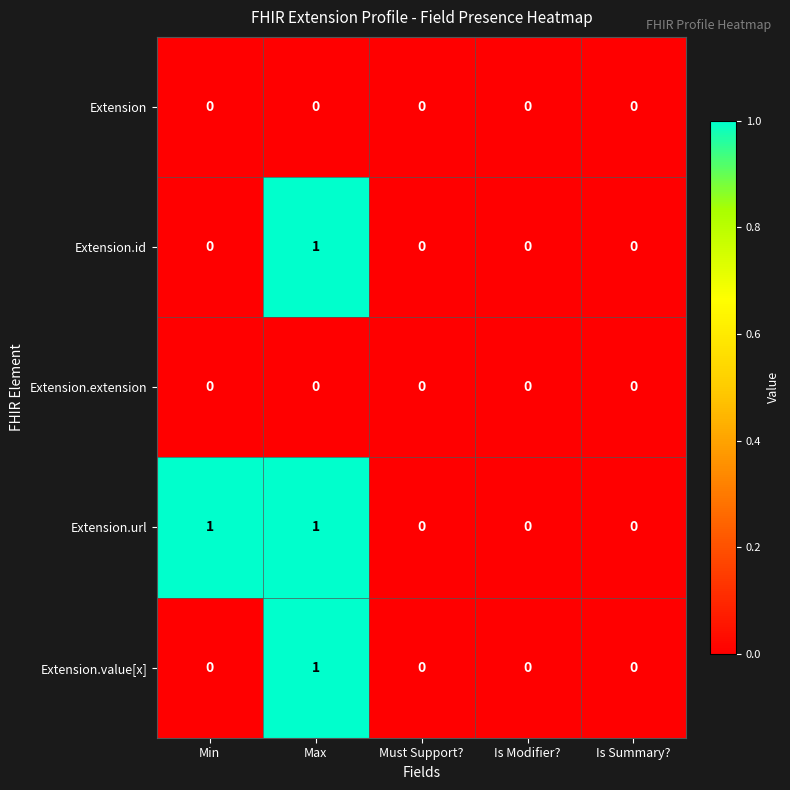

How many Extension.id values are between 0 and 1?

5